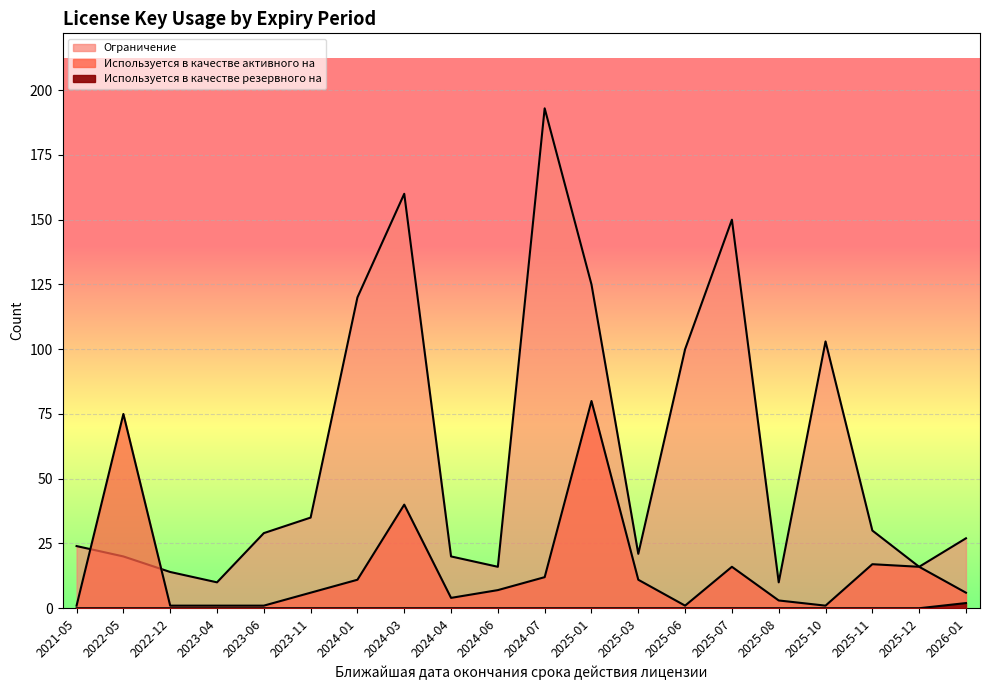

Is the value of Используется в качестве резервного на at 2021-05 greater than the value of Используется в качестве активного на at 2024-04?

No